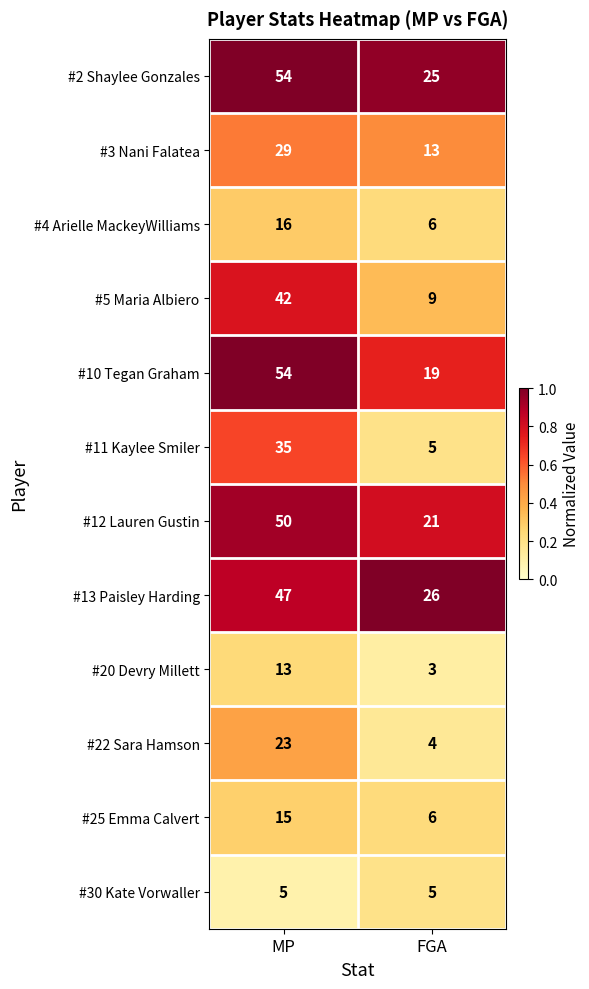

What is the difference between the highest and lowest values at MP?

49